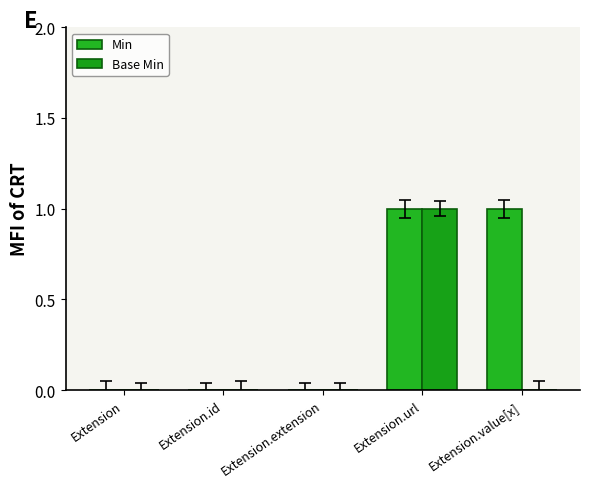

What is the sum of all Base Min values?

1